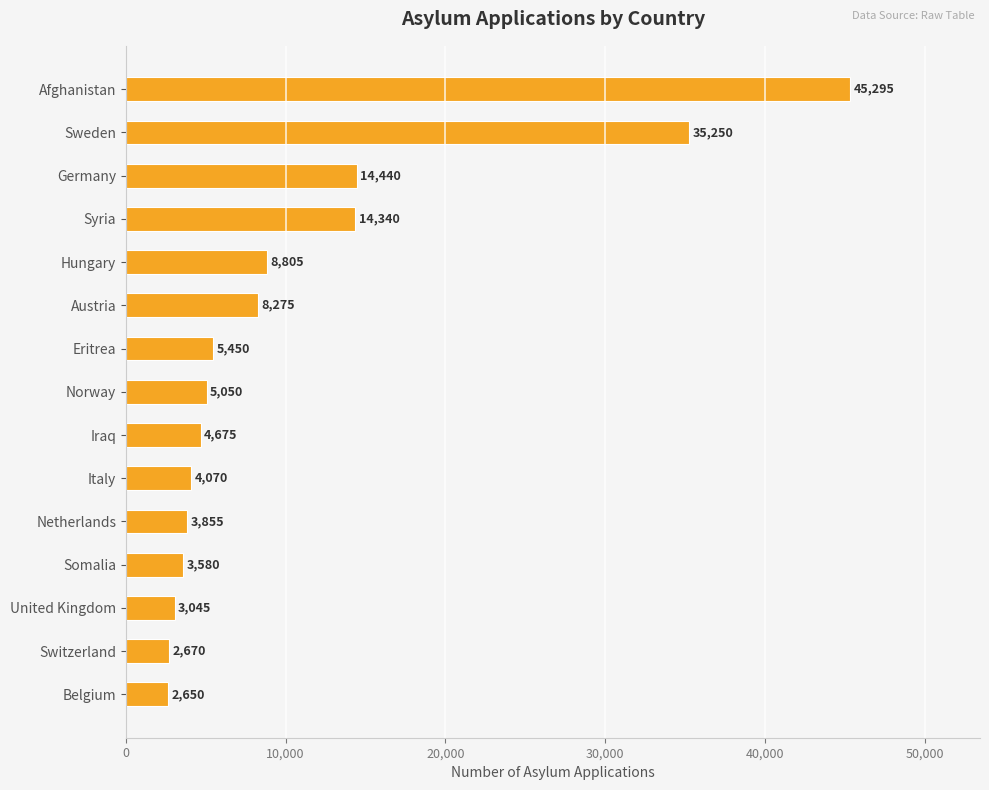

What is the change in value from Afghanistan to United Kingdom?

-42250